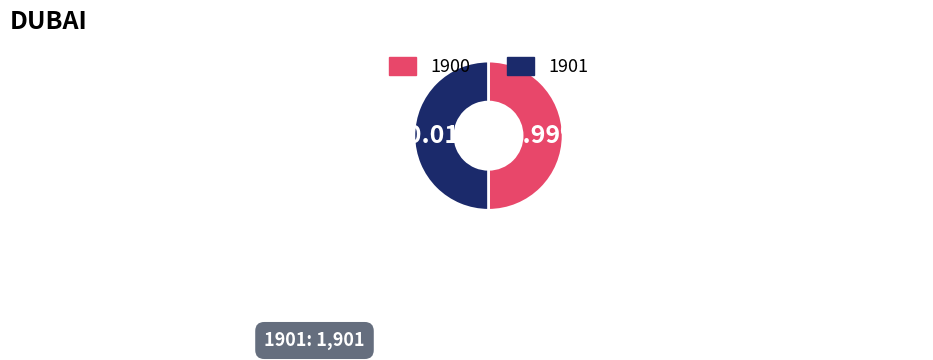

To the nearest percent, what is the combined percentage of 1900 and 1901?

100%